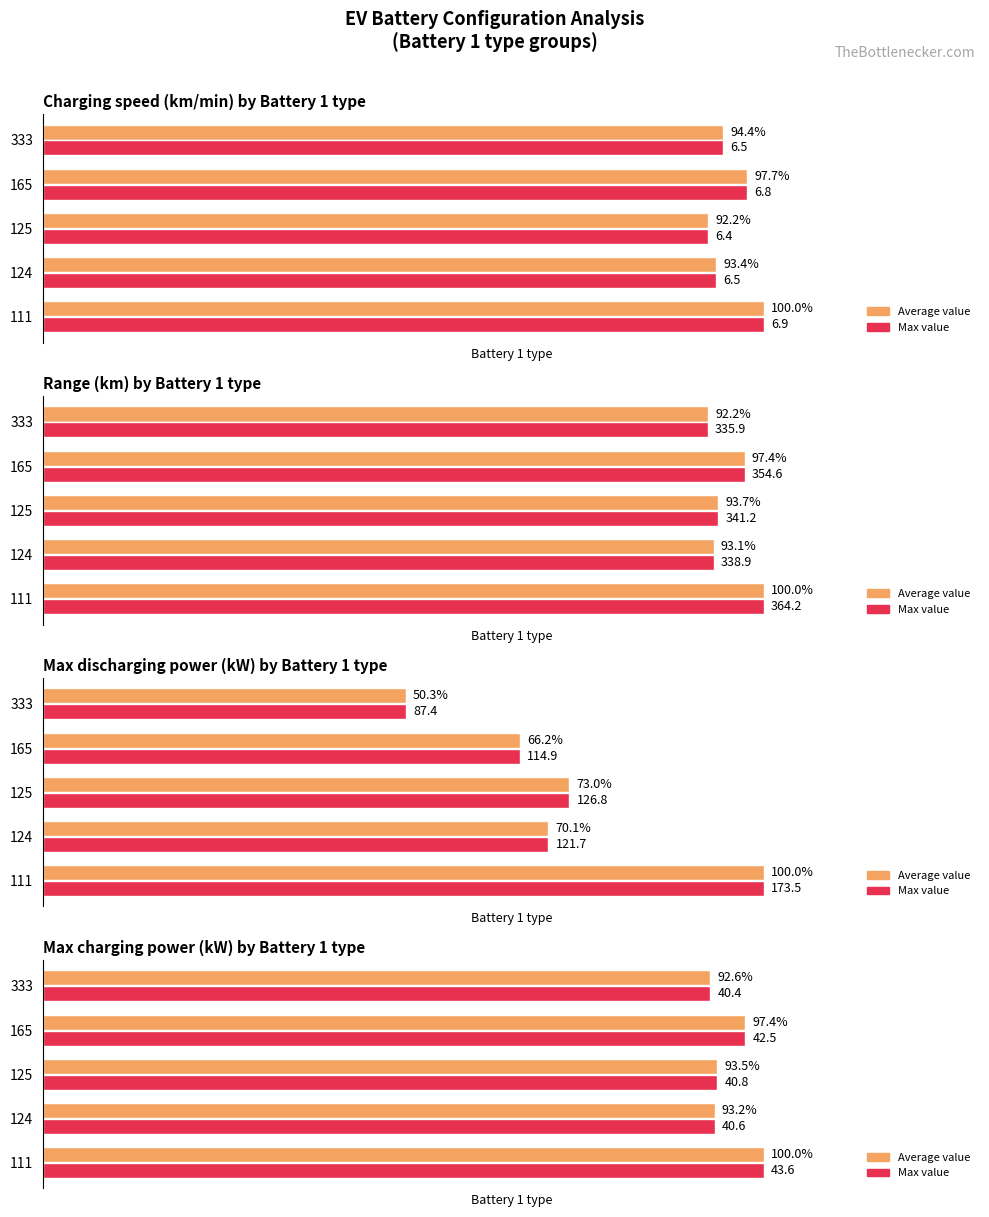

How many data points in Max utilization are less than 93?

1